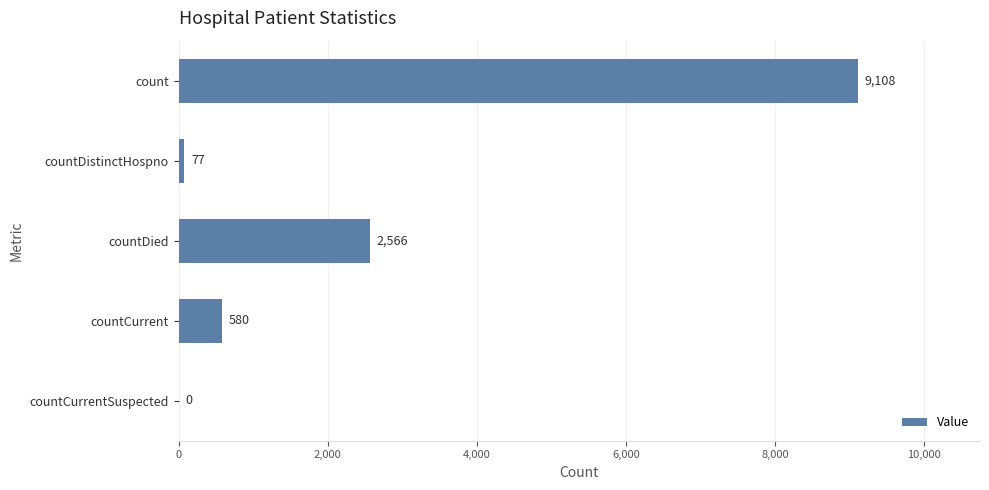

How many categories are shown in the chart?

5